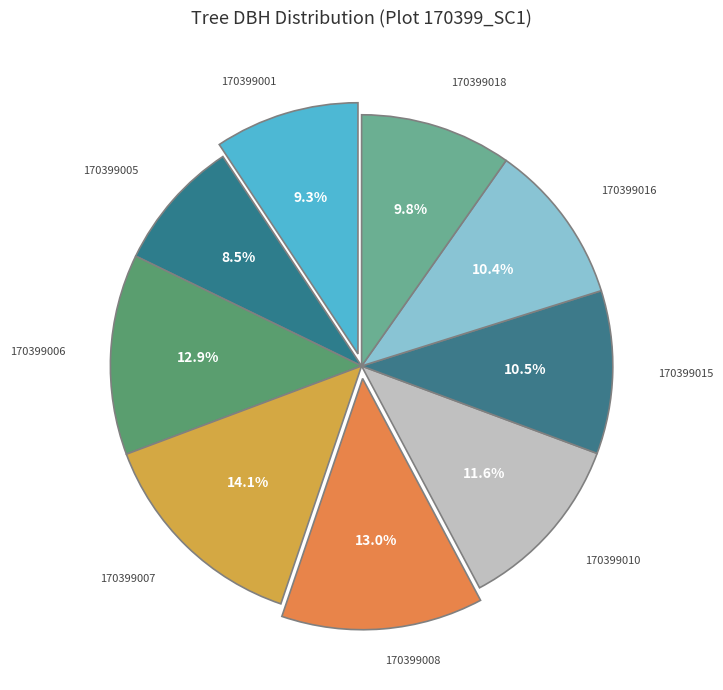

How many segments does this pie chart have?

9